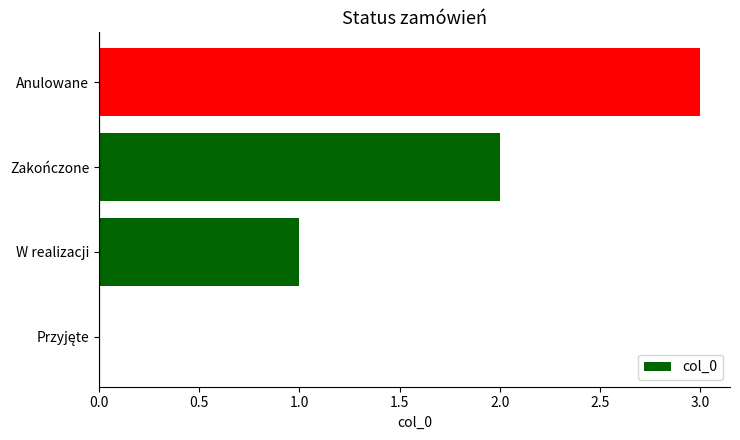

Does the chart contain stacked bars?

No